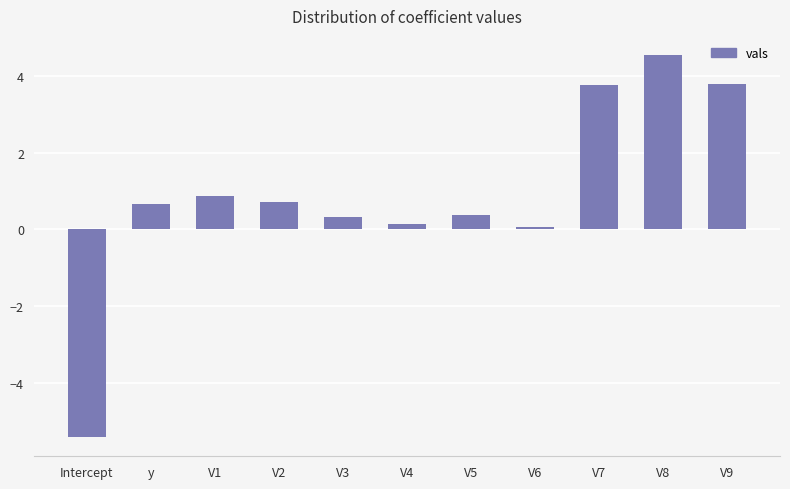

Which label corresponds to the smallest value in the chart?

Intercept